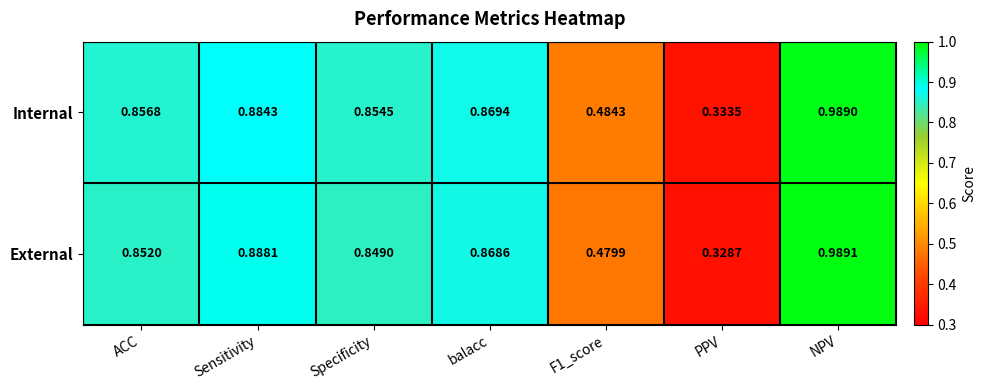

Which category has the highest value in the External series?

NPV